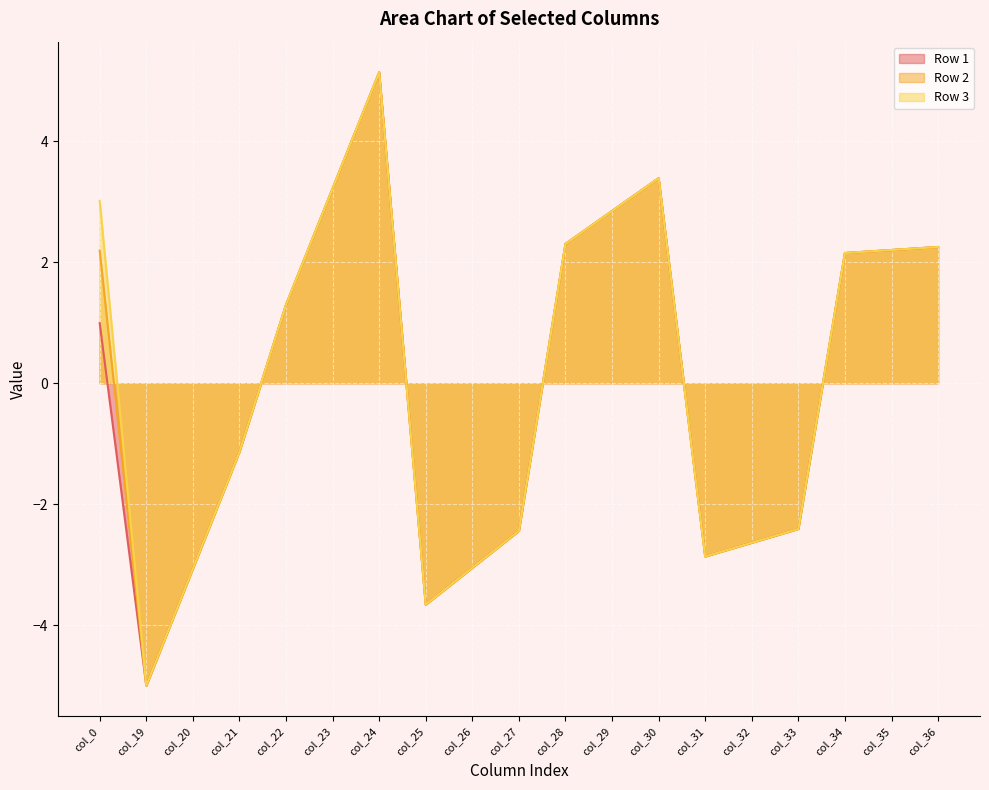

True or false: Row 1 and Row 3 intersect in this chart.

False